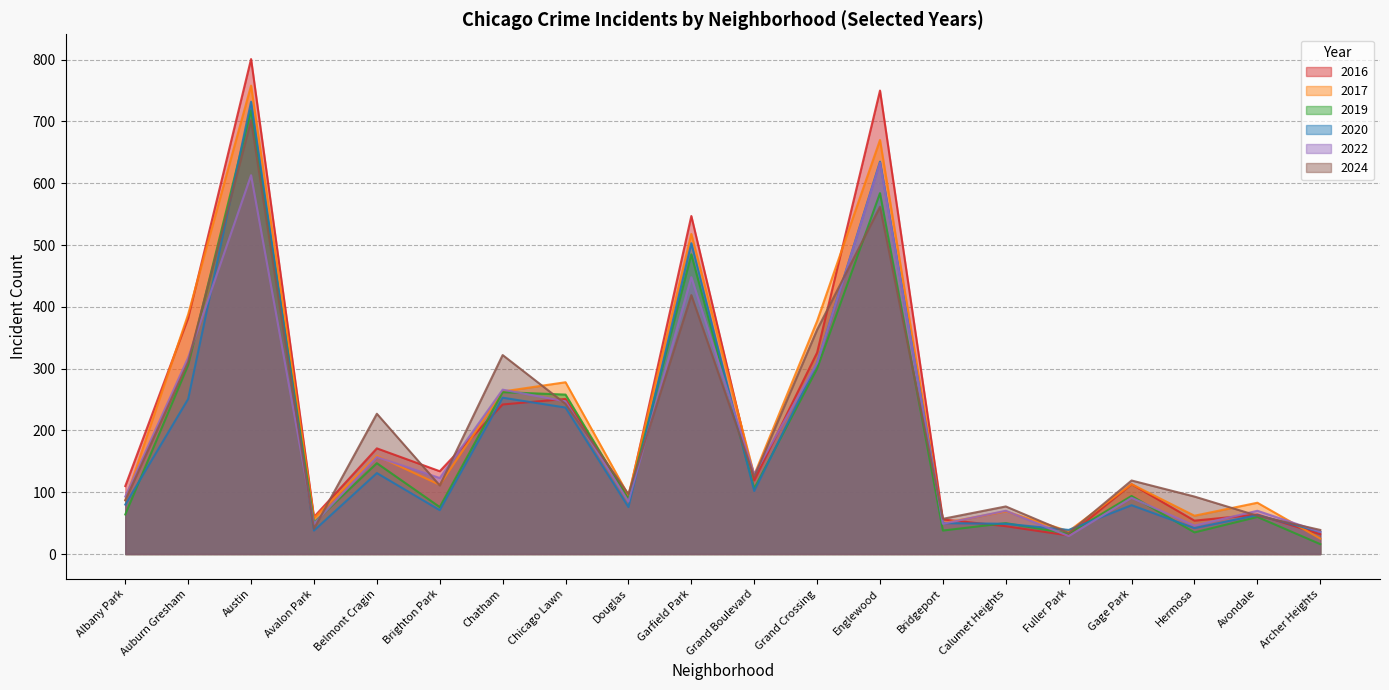

Which has a higher value, Garfield Park or Austin?

Austin